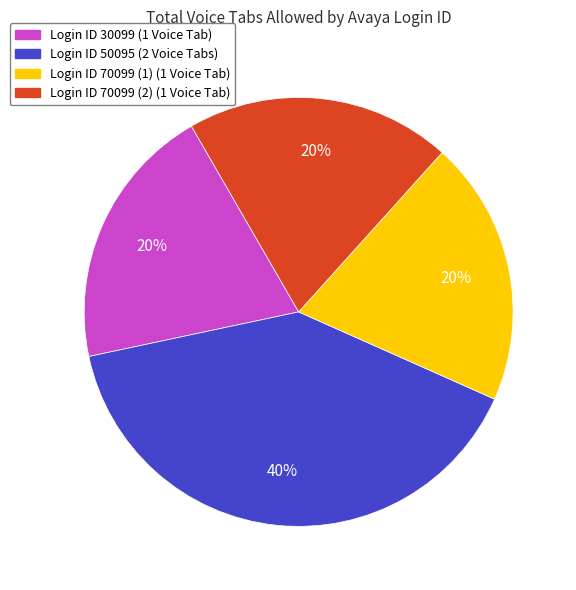

To the nearest percent, what percentage of the pie is Login ID 50095 (2 Voice Tabs)?

40%